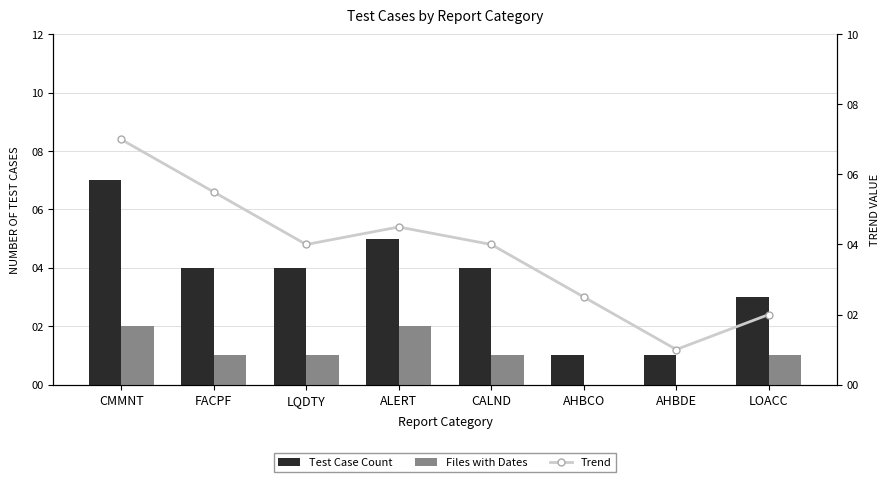

How many distinct data groups are displayed?

3